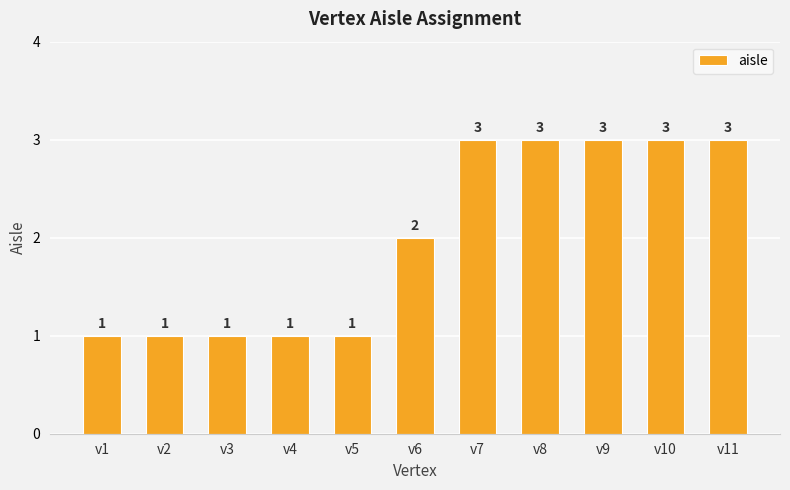

Is it true that the value at v9 is 3?

True